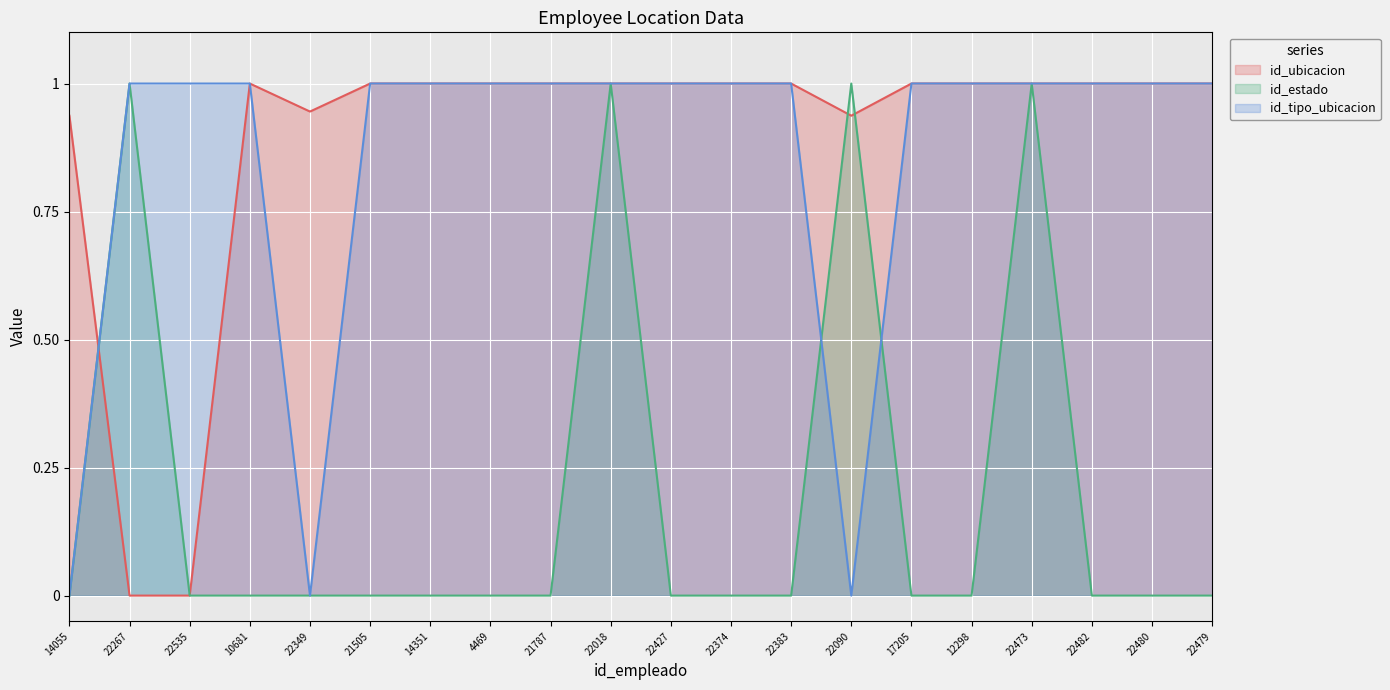

Where is id_estado nearest to the value 0?

14055